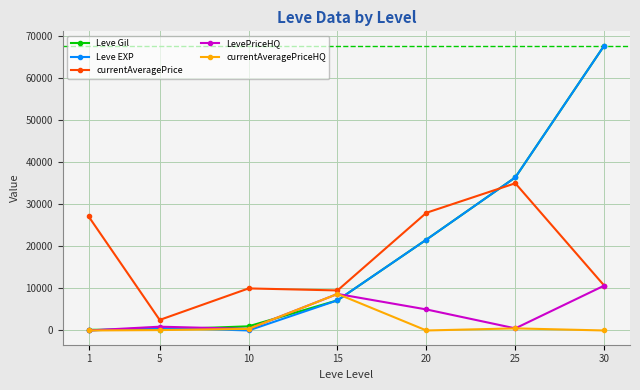

At which category is the sum across all series the highest?

30